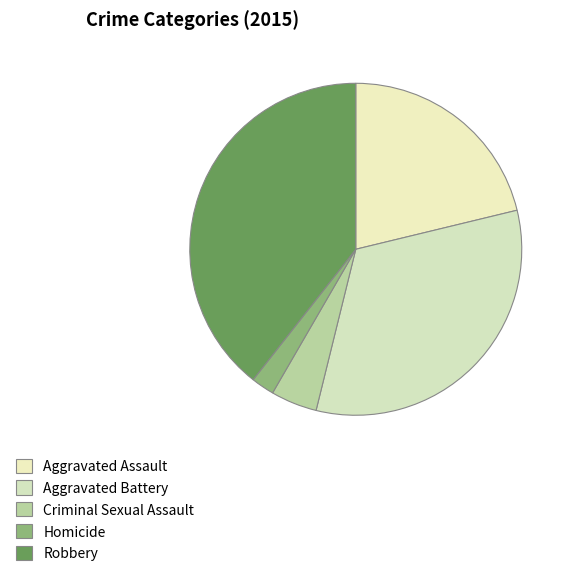

Do Homicide and Robbery together represent more than half of the pie?

No